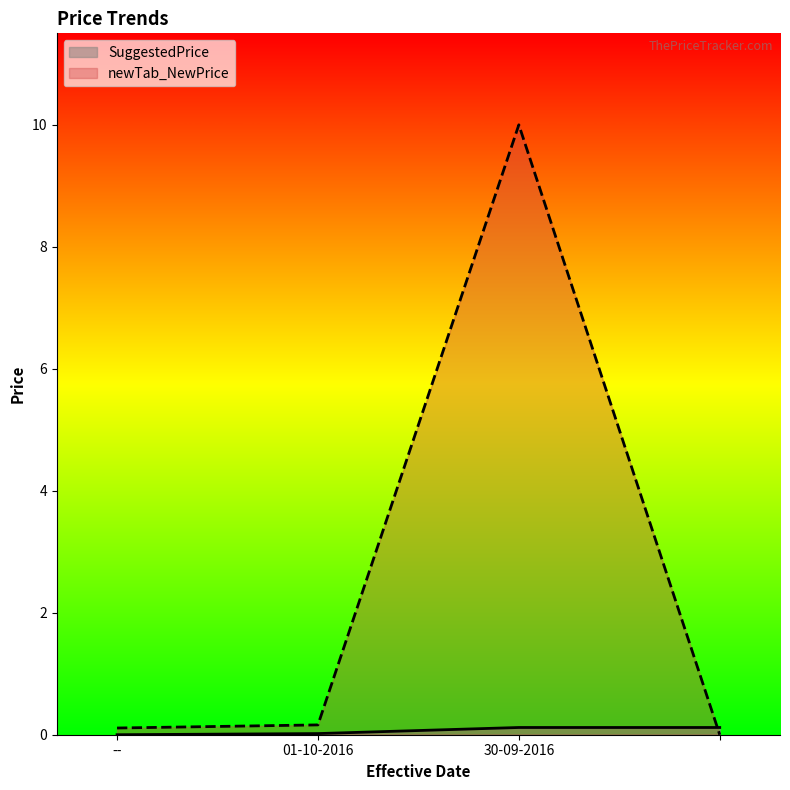

Reading left to right, list all the values displayed in this chart.

SuggestedPrice: 0.0	0.0	0.1	0.1
newTab_NewPrice: 0.1	0.2	10.0	0.0